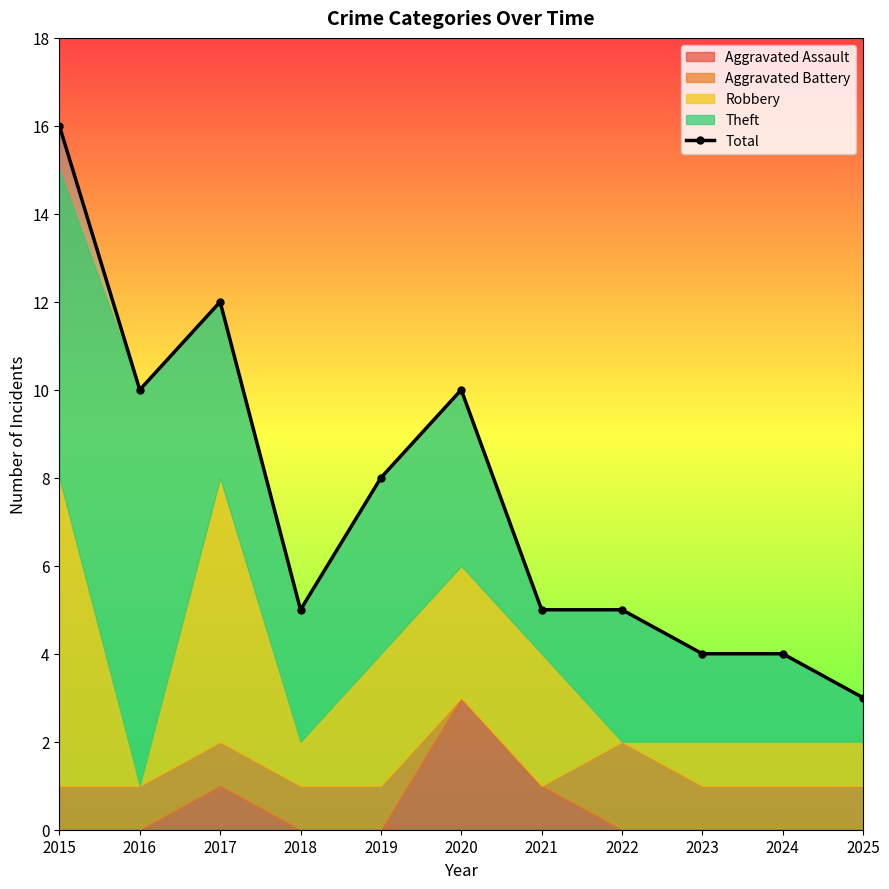

Reading left to right, extract all data points from this chart.

2015=16	2016=10	2017=12	2018=5	2019=8	2020=10	2021=5	2022=5	2023=4	2024=4	2025=3